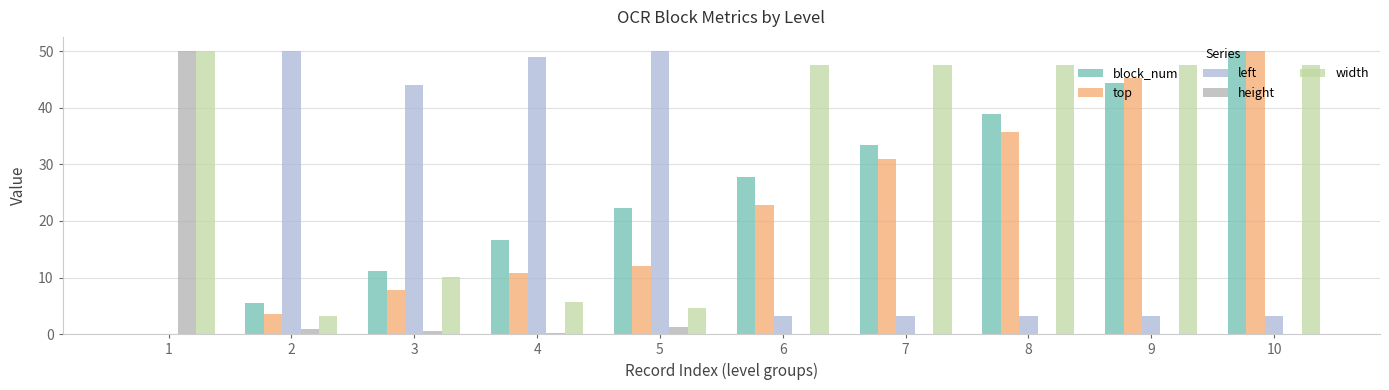

Are the bars grouped side by side (vs. stacked)?

Yes